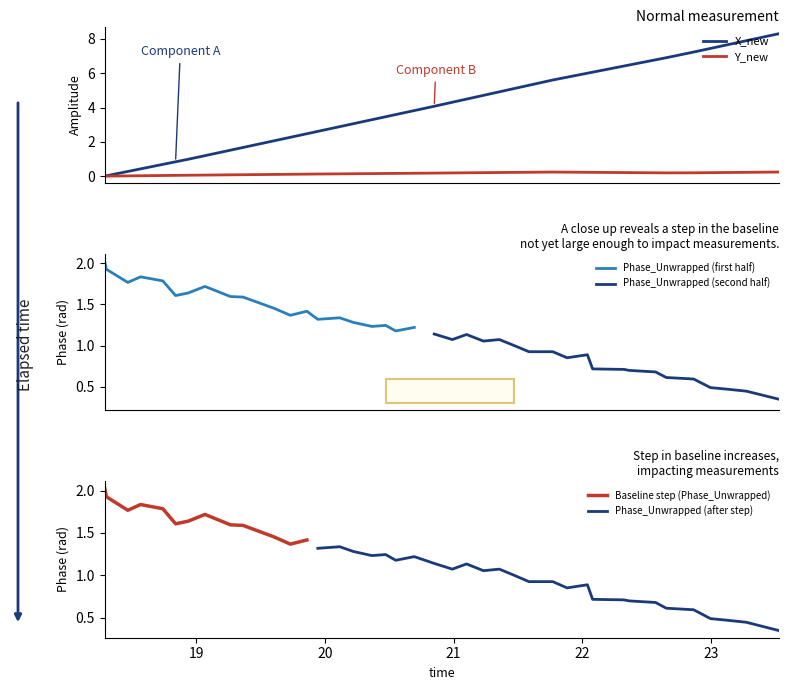

What is the maximum value for X_new?

8.3